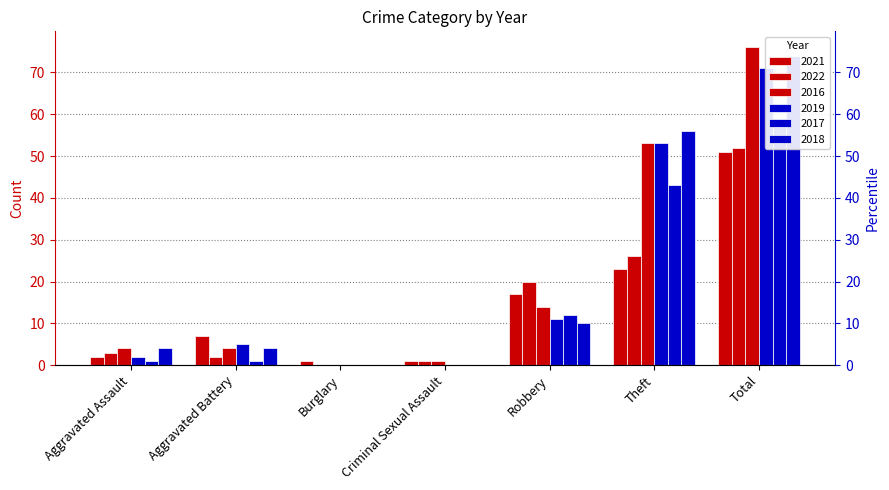

What is the label of the 2nd bar from the right?

Theft